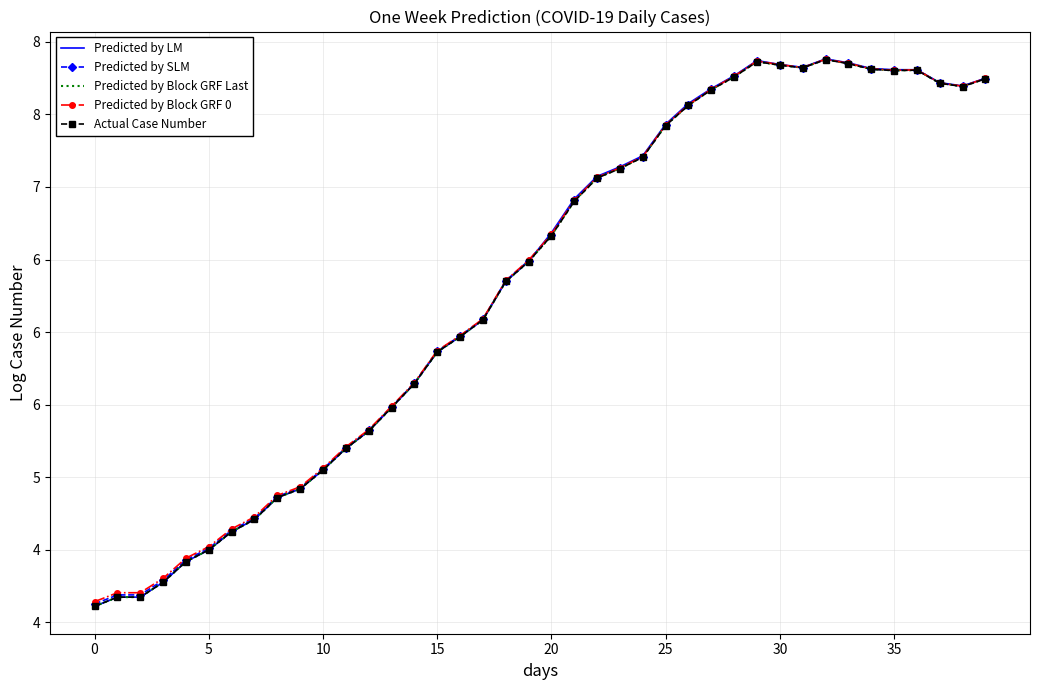

What are all the series names shown in the legend?

Predicted by LM, Predicted by SLM, Predicted by Block GRF Last, Predicted by Block GRF 0, Actual Case Number